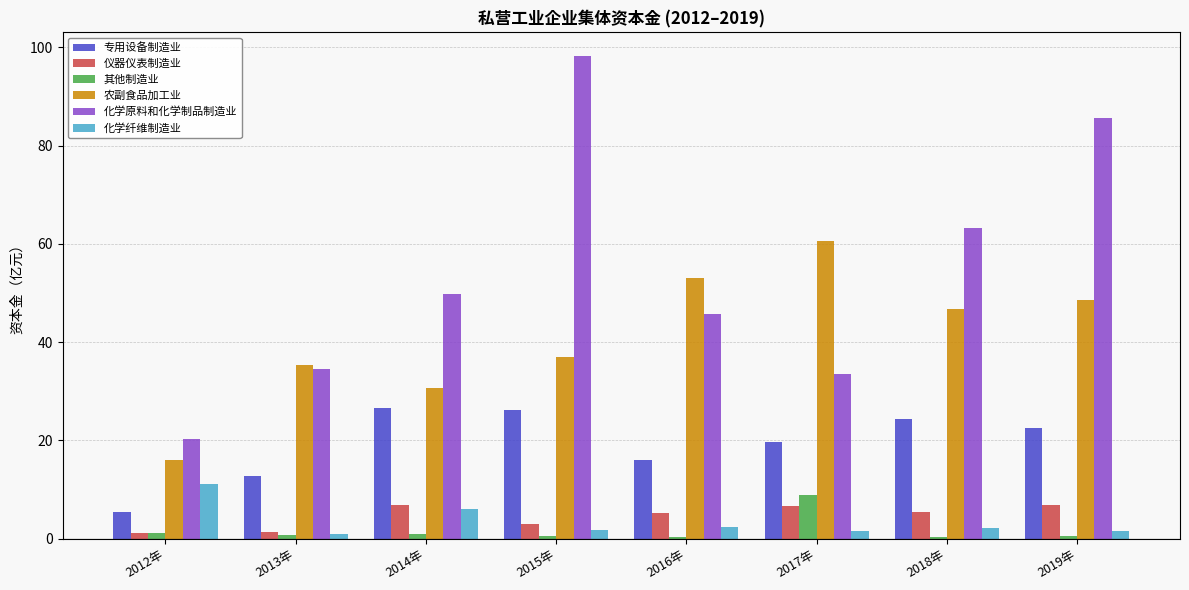

Rank the series by their maximum value, from lowest to highest.

仪器仪表制造业, 其他制造业, 化学纤维制造业, 专用设备制造业, 农副食品加工业, 化学原料和化学制品制造业